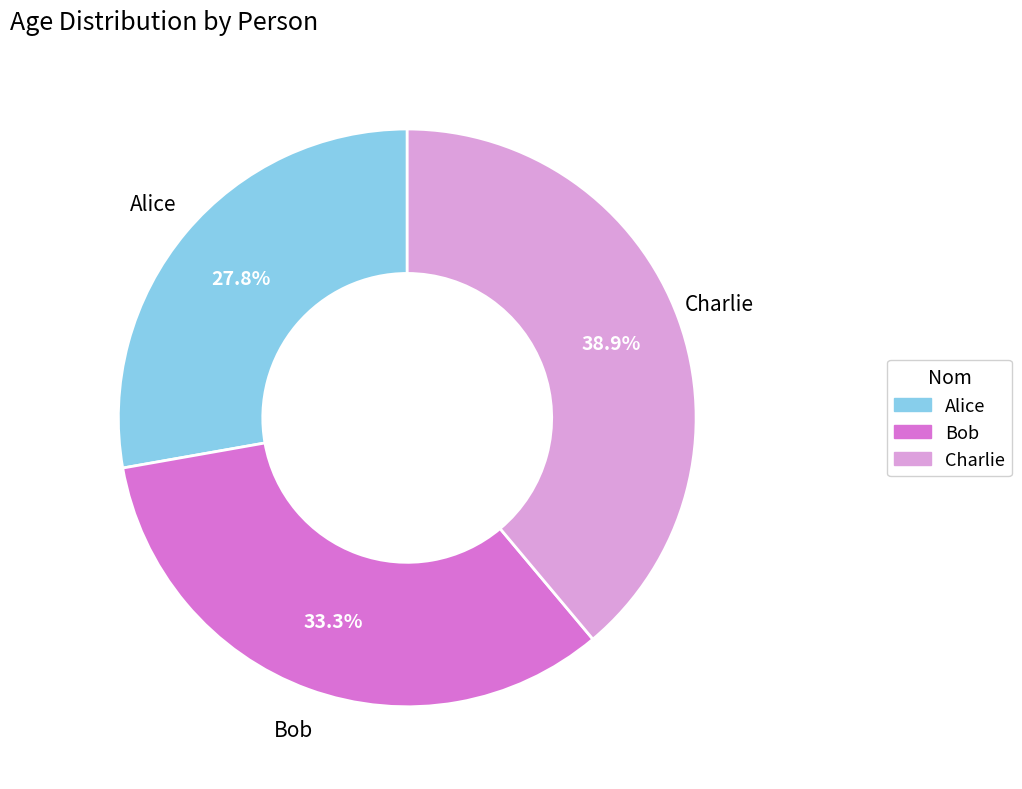

Does Charlie represent more than half of the total?

No